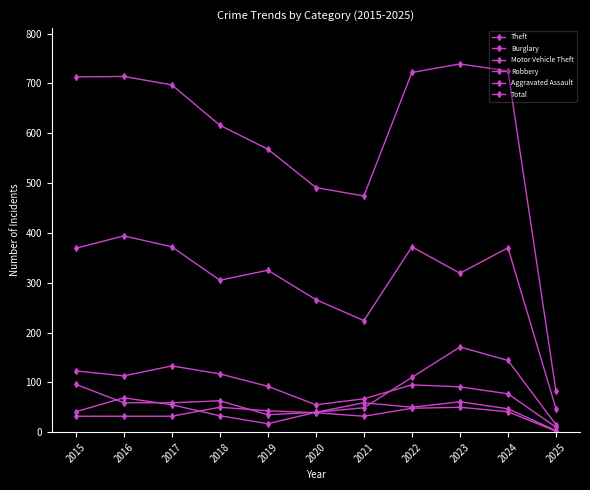

True or false: Total and Burglary cross at least once.

False